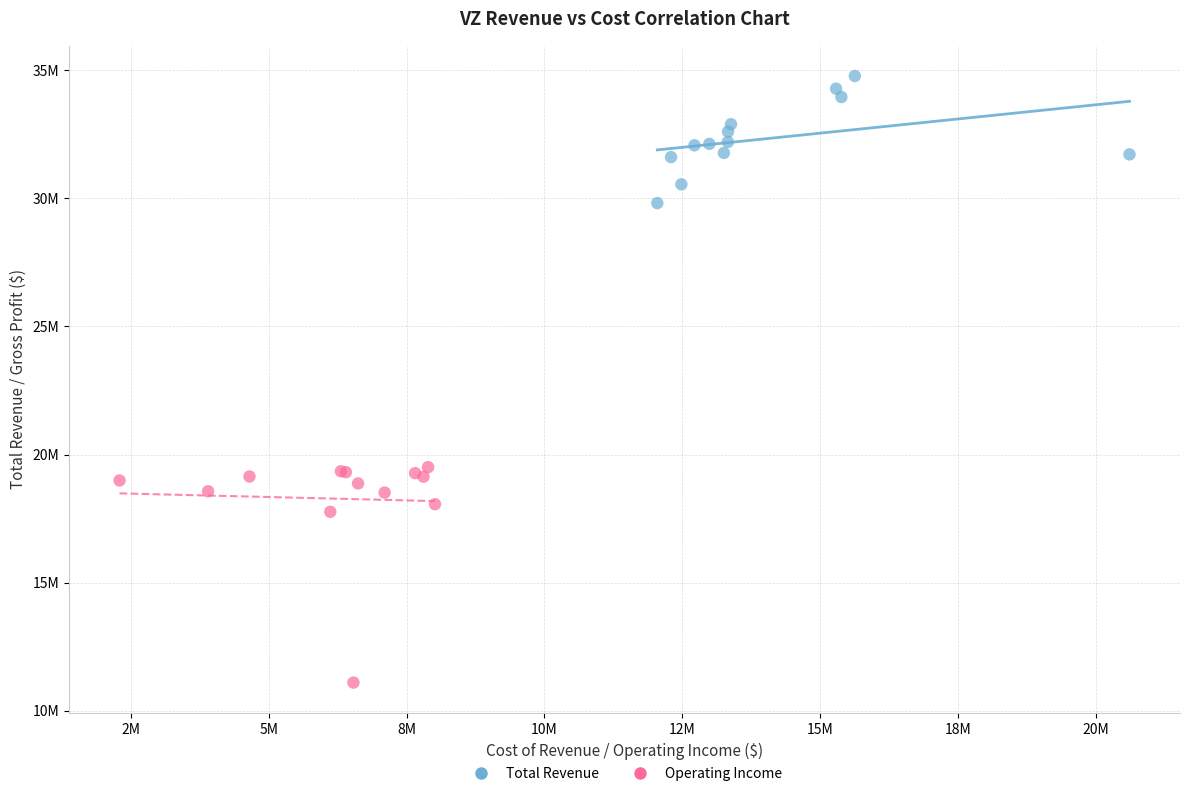

What are all the series names shown in the legend?

Total Revenue, Operating Income